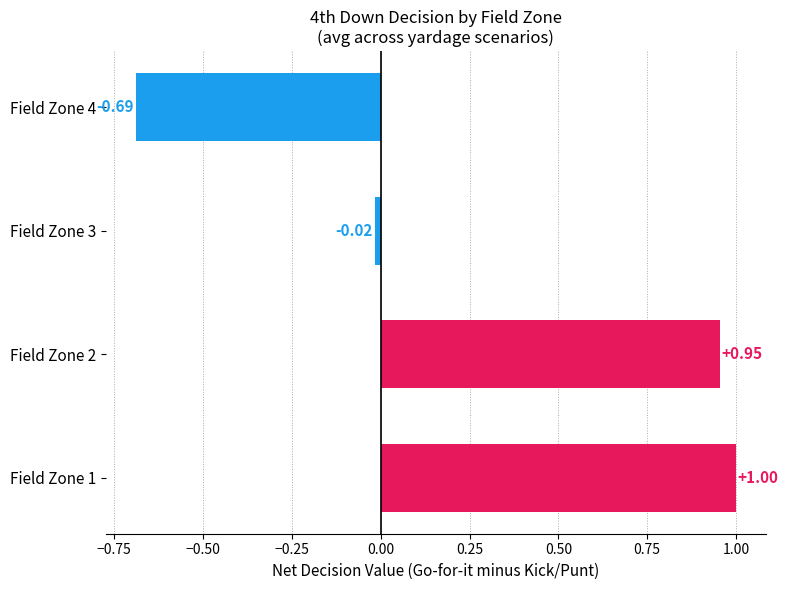

Rank the categories by value from highest to lowest.

Field Zone 1, Field Zone 2, Field Zone 3, Field Zone 4